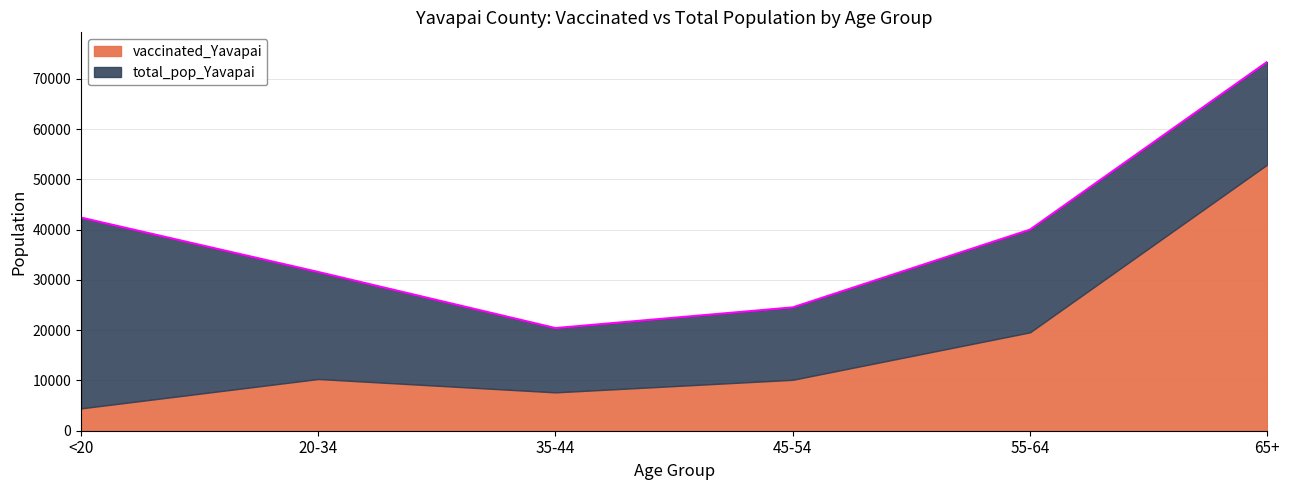

How many values are below 40014?

3